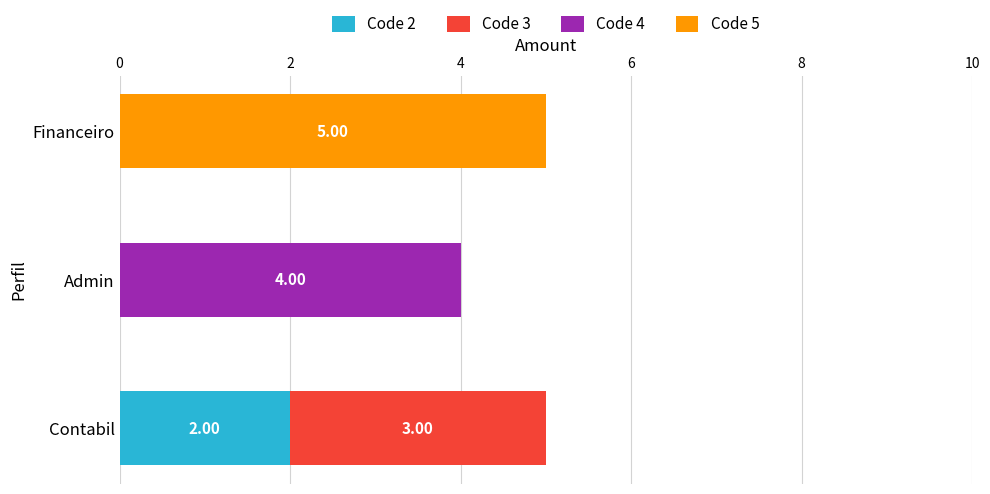

How many distinct data groups are displayed?

4